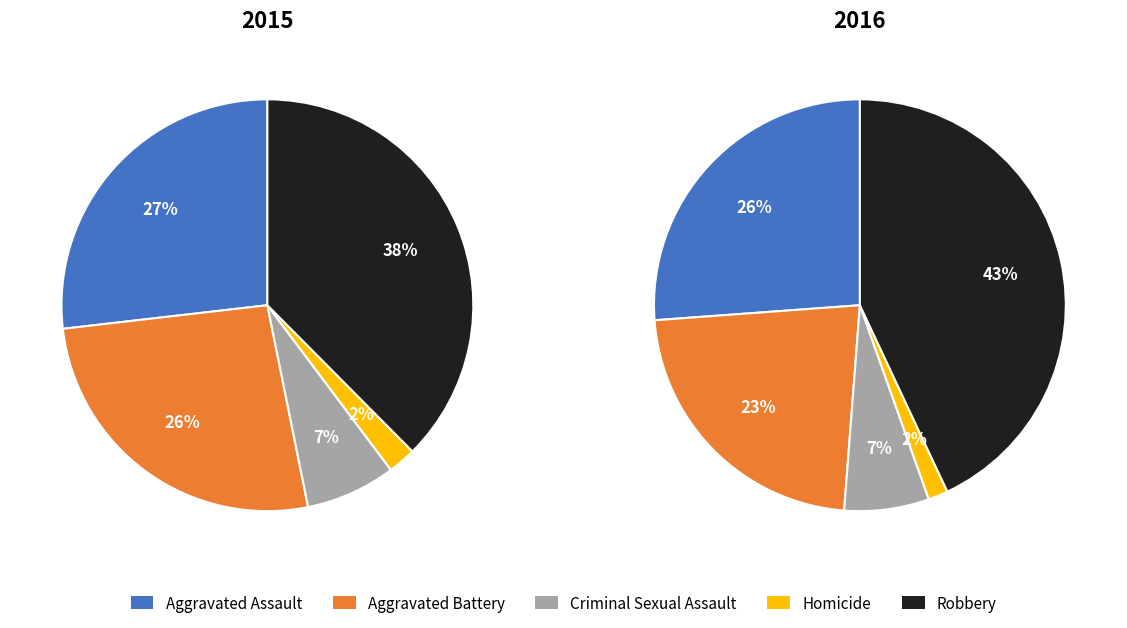

What percentage is NOT represented by 3?

97.8%